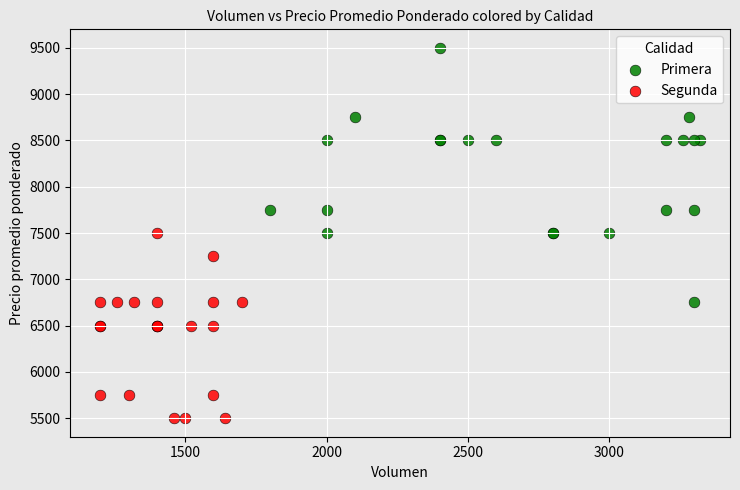

Which series reaches the maximum Y coordinate?

Primera